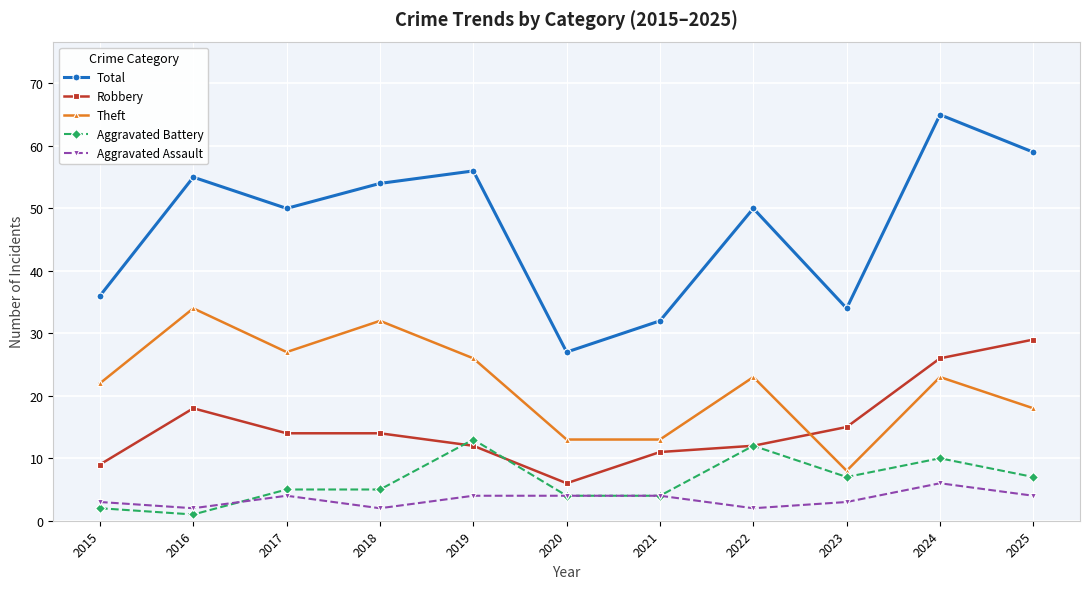

What is the spread (max minus min) of values at 2020?

23